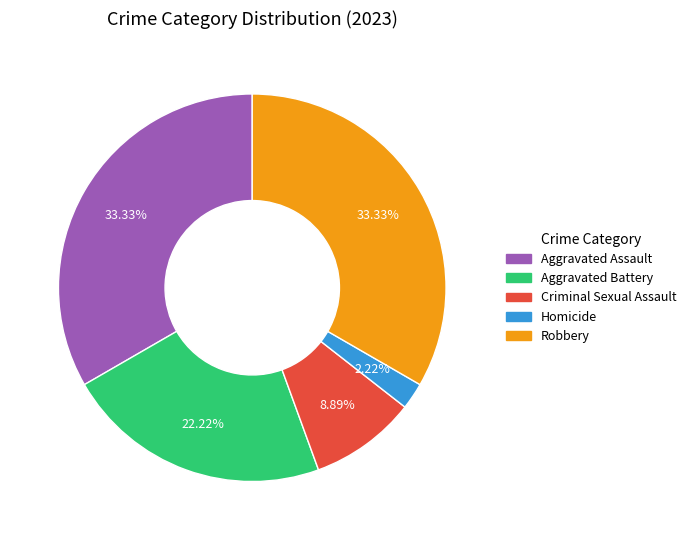

Is there any slice that represents more than half of the pie?

No